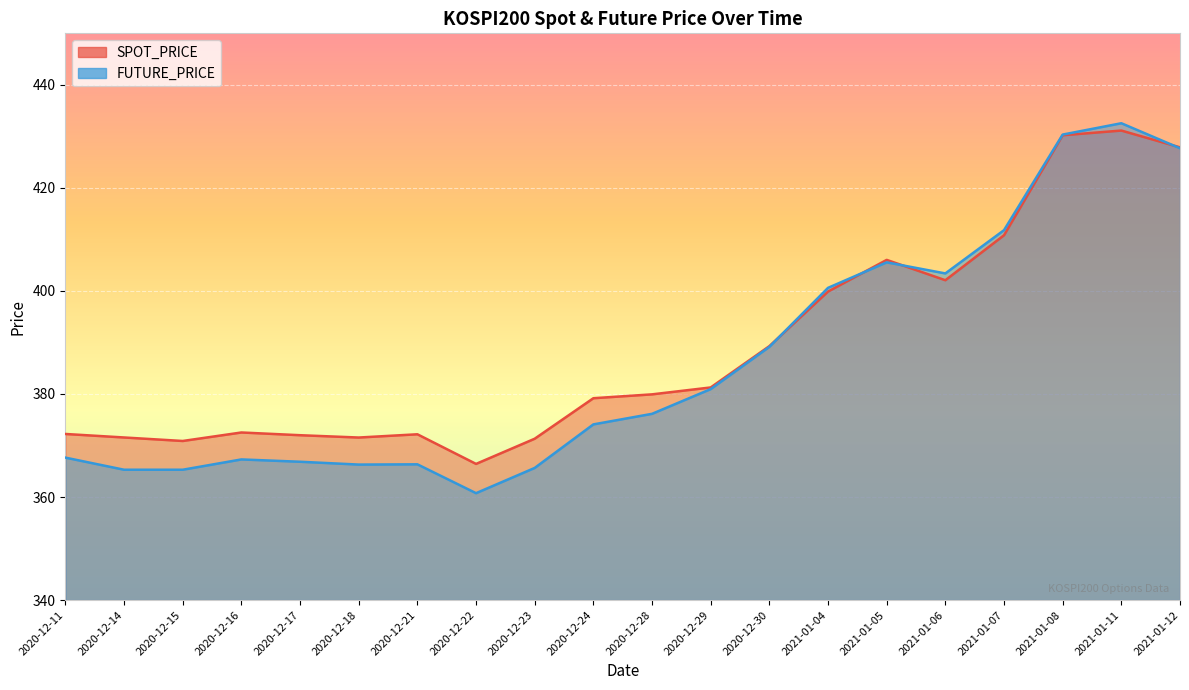

What is the approximate value of FUTURE_PRICE at 2021-01-05?

405.6